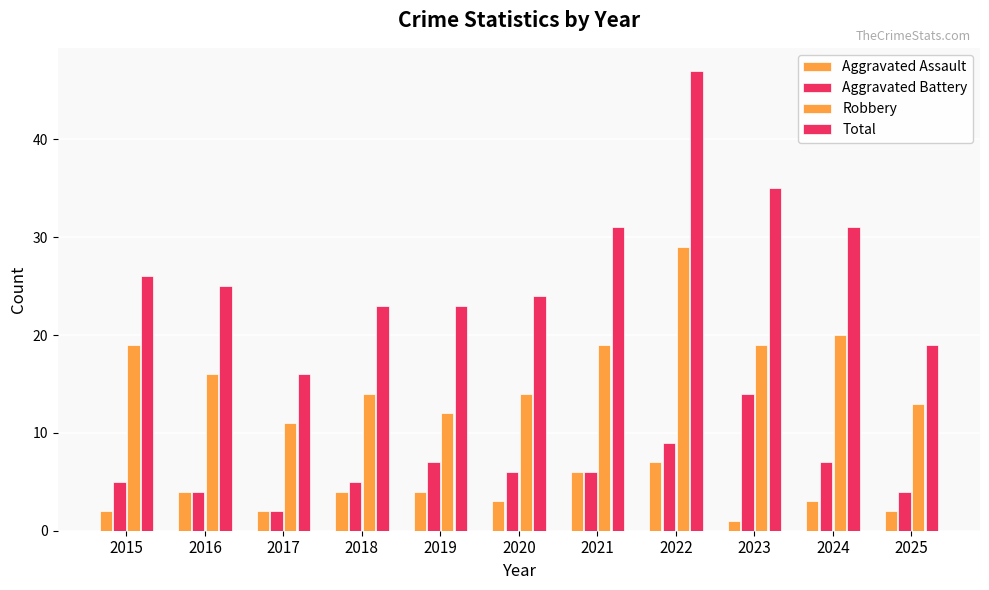

Rank the categories by Total value from highest to lowest.

2022, 2023, 2021, 2024, 2015, 2016, 2020, 2018, 2019, 2025, 2017